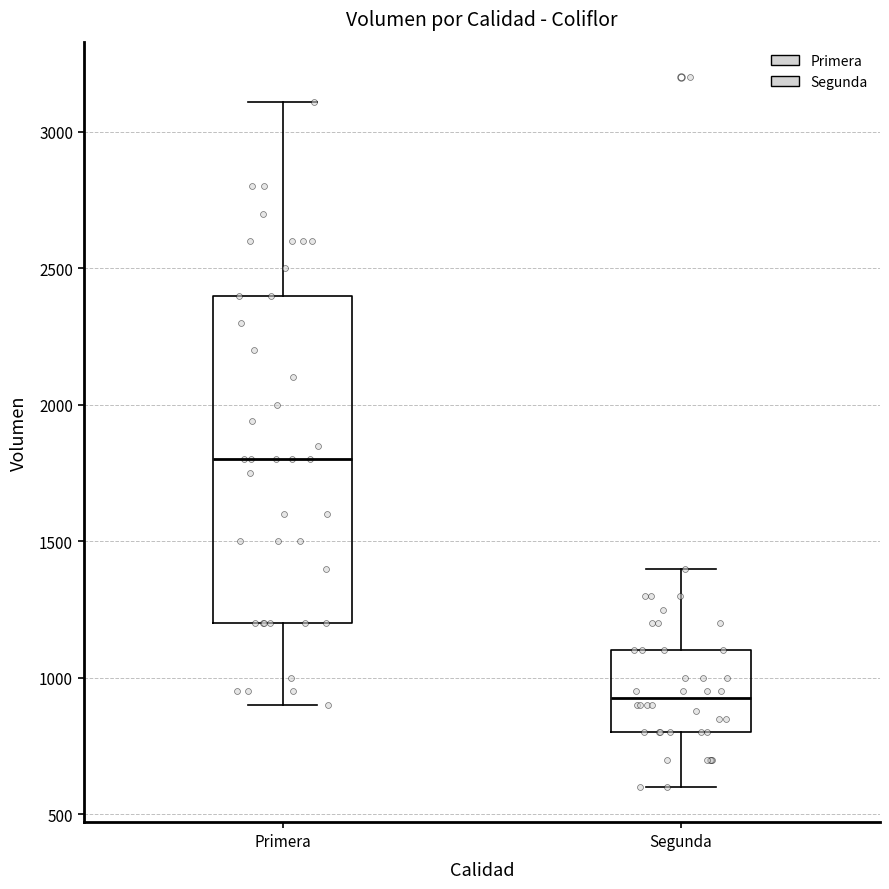

Which box has the lowest median line?

Segunda